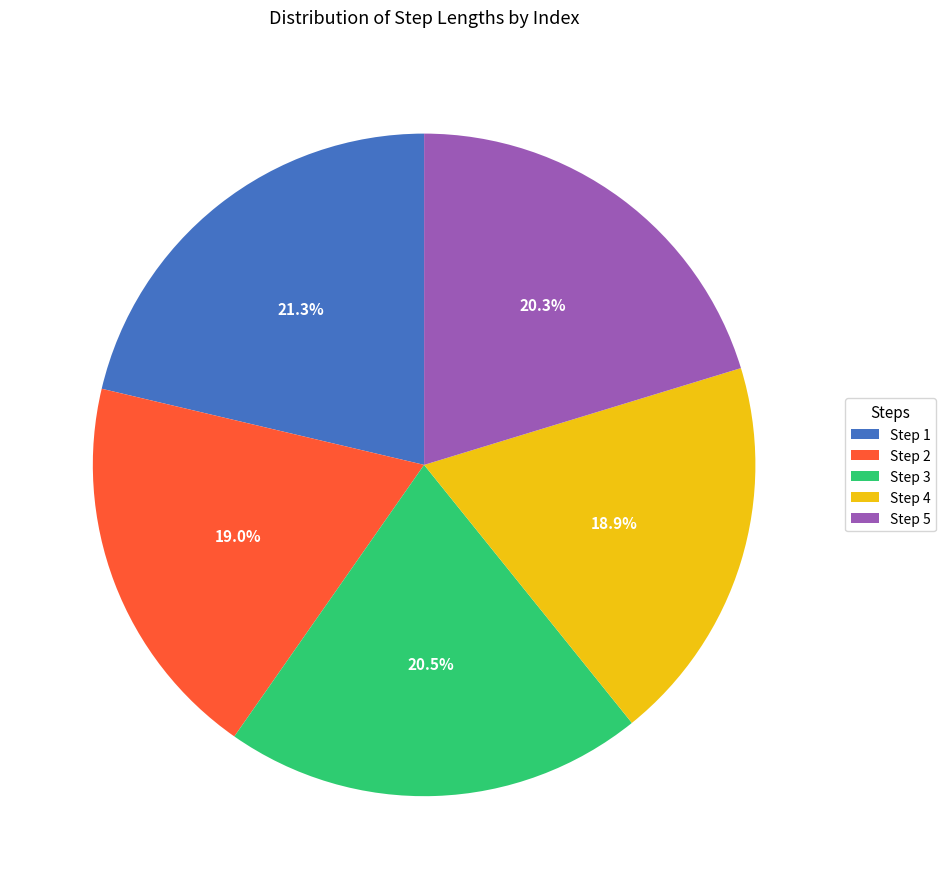

How many segments does this pie chart have?

5